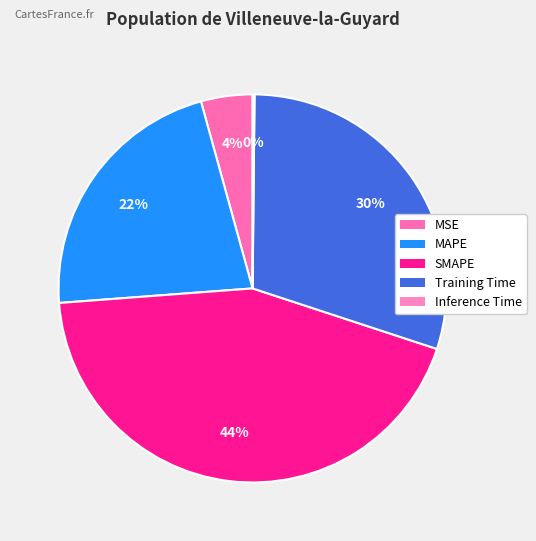

Which category has the biggest portion of the pie?

SMAPE